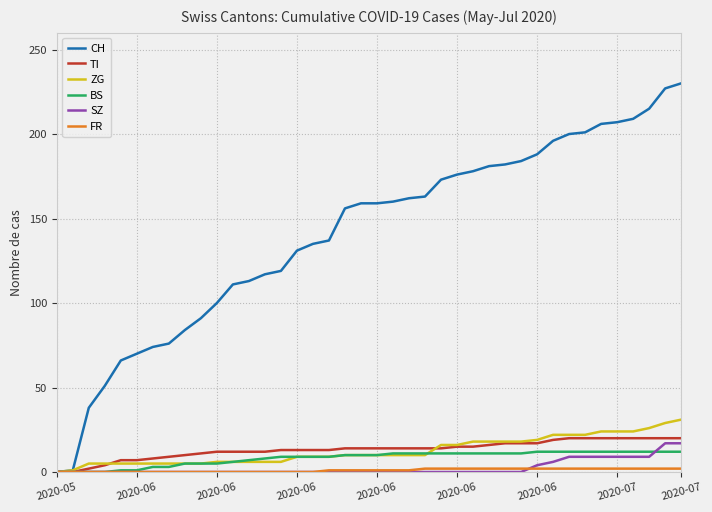

How many series are shown in this chart?

6